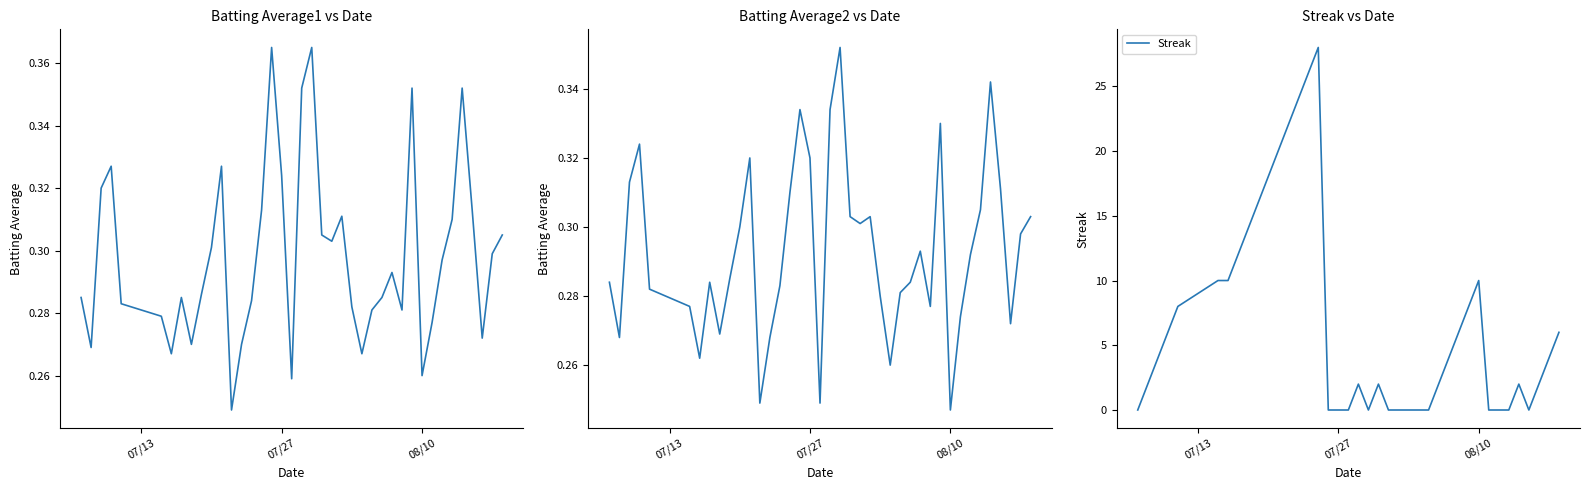

What is the highest value of the Streak series?

28